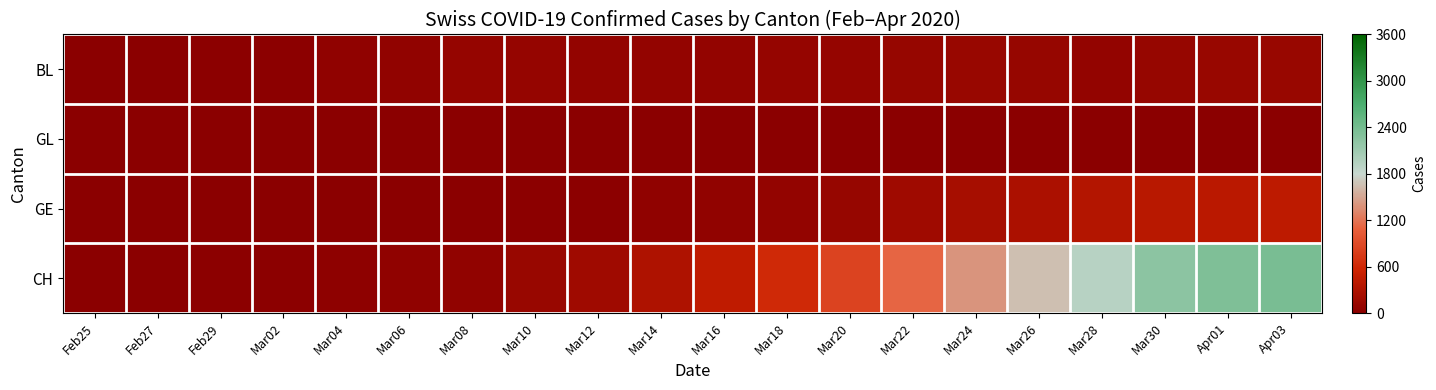

Reading left to right, transcribe all the data shown in this chart.

BL: Feb25=1	Feb27=9	Feb29=17	Mar02=27	Mar04=51	Mar06=68	Mar08=86	Mar10=85	Mar12=81	Mar14=73	Mar16=75	Mar18=86	Mar20=88	Mar22=108	Mar24=115	Mar26=109	Mar28=81	Mar30=104	Apr01=113	Apr03=113
GL: Feb25=0	Feb27=0	Feb29=0	Mar02=0	Mar04=0	Mar06=0	Mar08=0	Mar10=0	Mar12=0	Mar14=0	Mar16=3	Mar18=2	Mar20=3	Mar22=3	Mar24=3	Mar26=3	Mar28=5	Mar30=5	Apr01=5	Apr03=5
GE: Feb25=0	Feb27=1	Feb29=3	Mar02=3	Mar04=4	Mar06=7	Mar08=9	Mar10=18	Mar12=23	Mar14=43	Mar16=66	Mar18=78	Mar20=109	Mar22=179	Mar24=238	Mar26=272	Mar28=339	Mar30=382	Apr01=406	Apr03=424
CH: Feb25=0	Feb27=2	Feb29=15	Mar02=22	Mar04=35	Mar06=47	Mar08=61	Mar10=123	Mar12=174	Mar14=303	Mar16=443	Mar18=617	Mar20=842	Mar22=1120	Mar24=1404	Mar26=1654	Mar28=1924	Mar30=2222	Apr01=2328	Apr03=2363